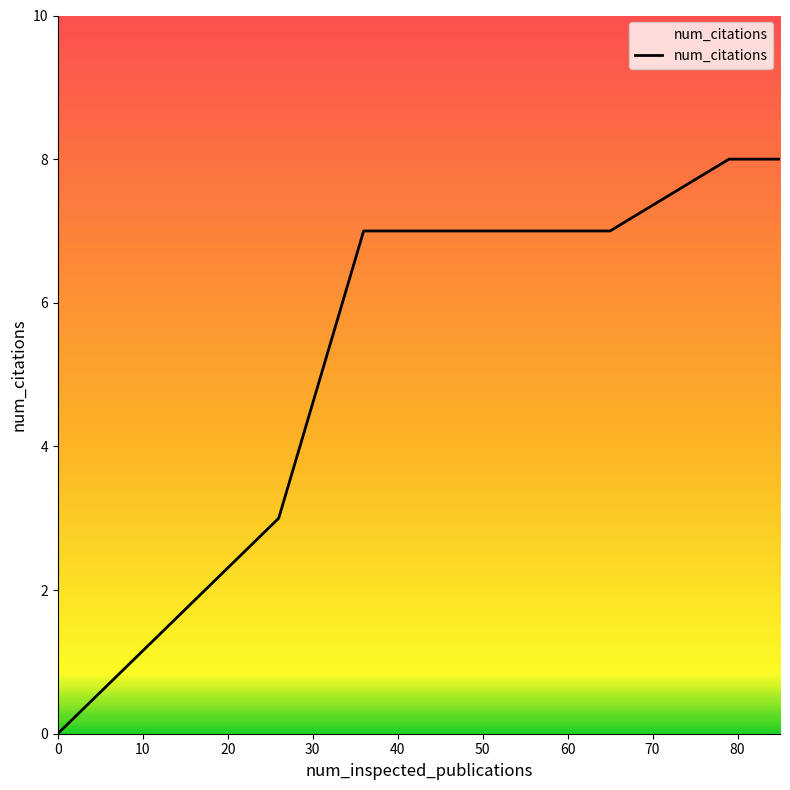

What is the greatest value displayed?

8